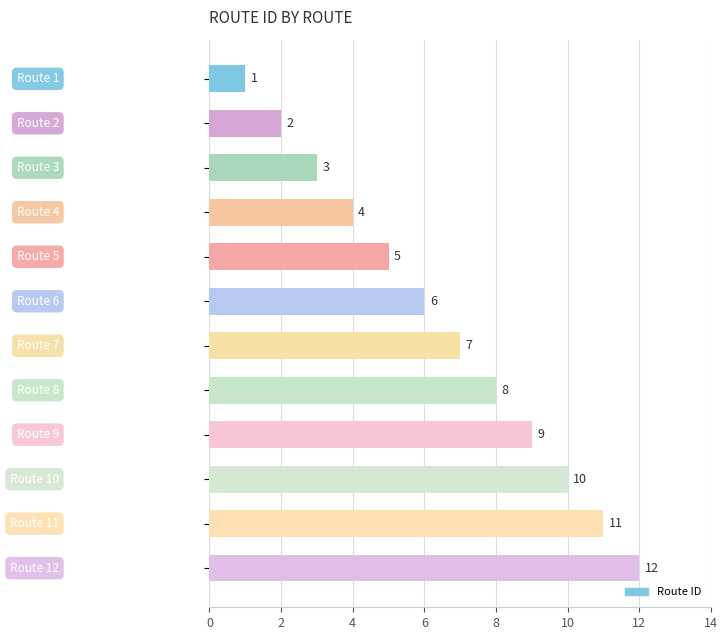

What is the value of the 1st bar from the top?

1